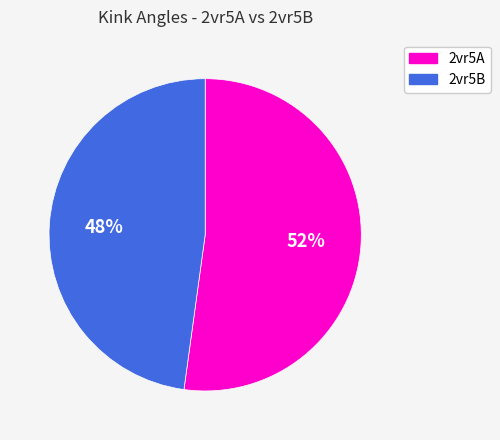

Does 2vr5B account for over 50% of the chart?

No